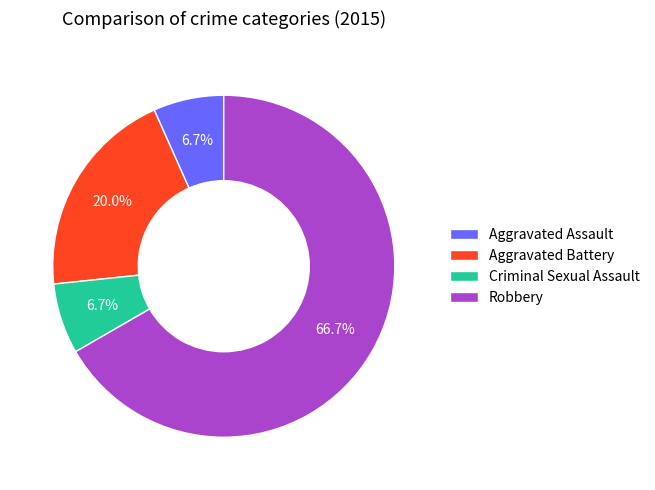

Which slice is the largest?

Robbery